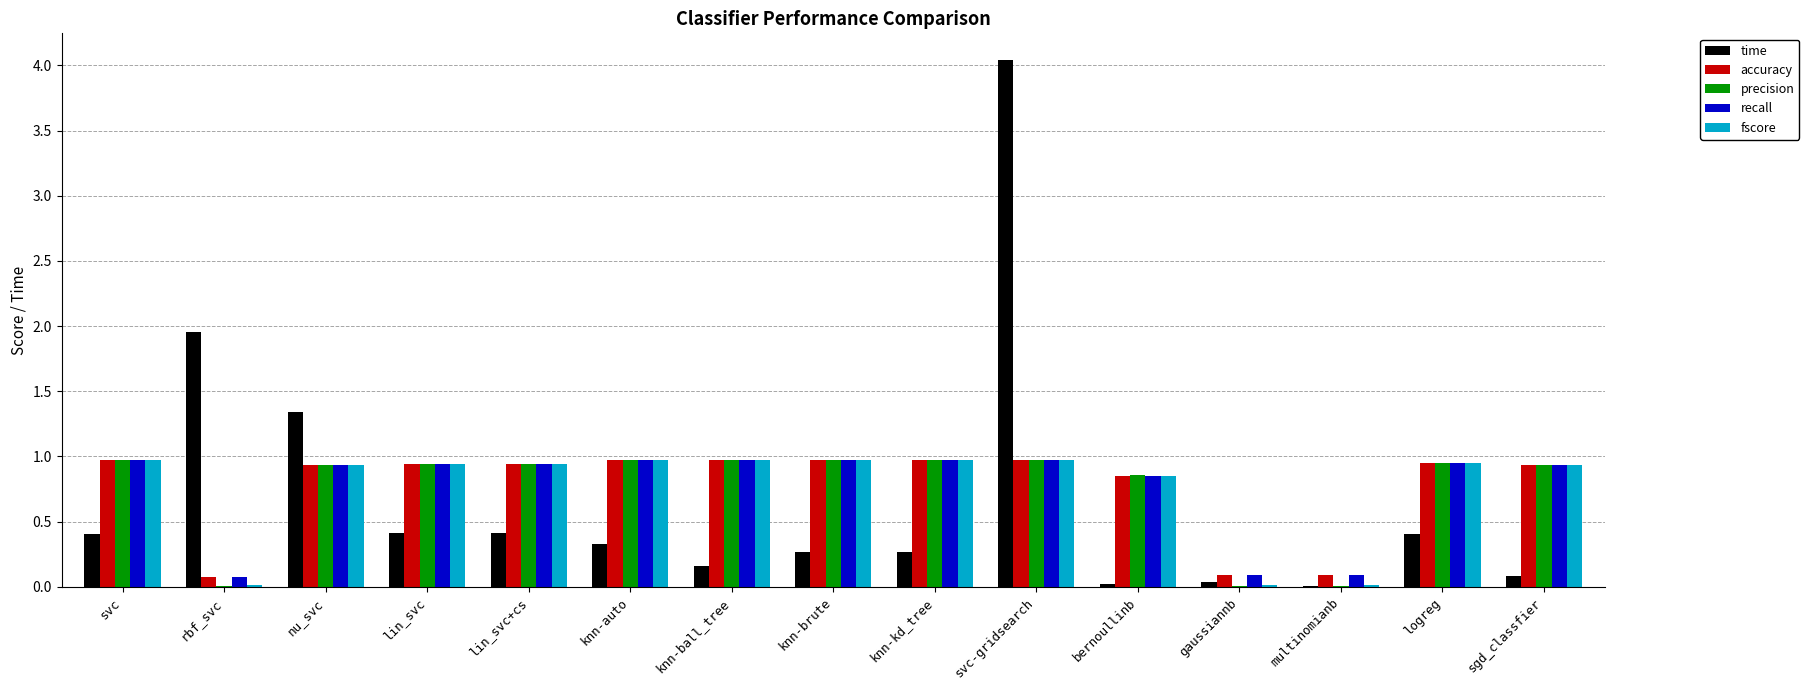

What is the total value across all series at svc-gridsearch?

7.9